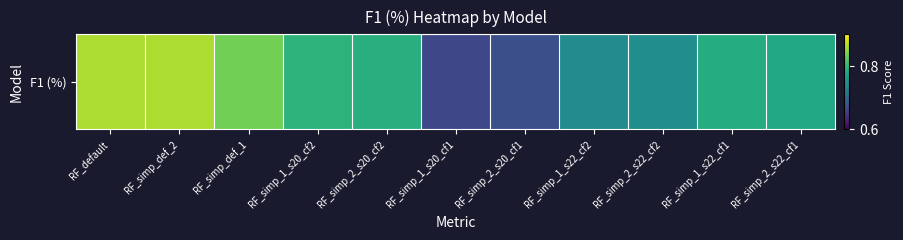

What is the difference between the values at RF_default and RF_simp_2_s22_cf1?

0.1